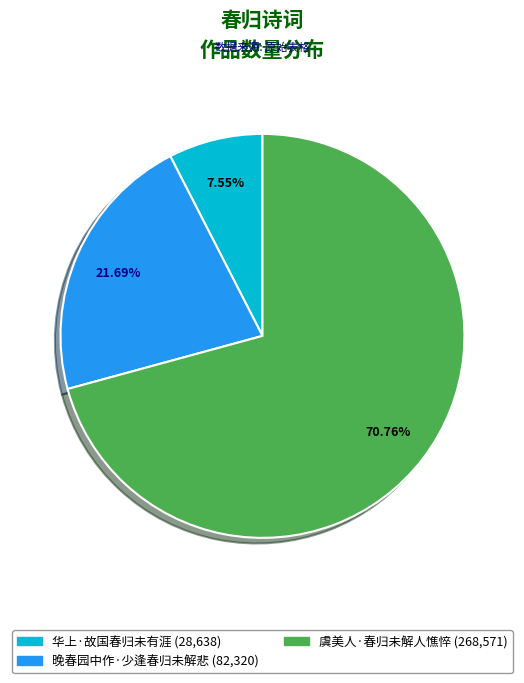

What is the smallest slice in the pie chart?

华上·故国春归未有涯